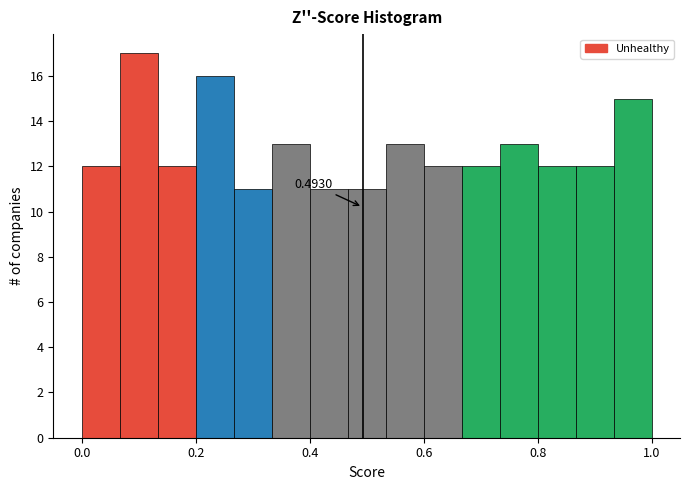

Read against the x-axis, roughly where is the centre of the tallest bar?

0.10